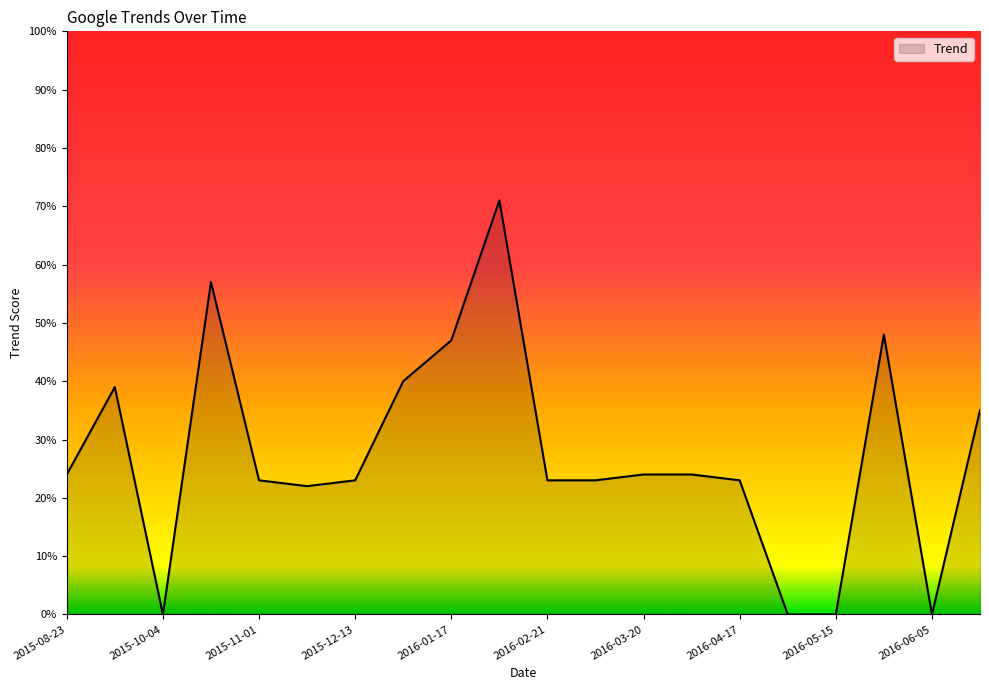

What is the difference between the maximum and minimum values?

71